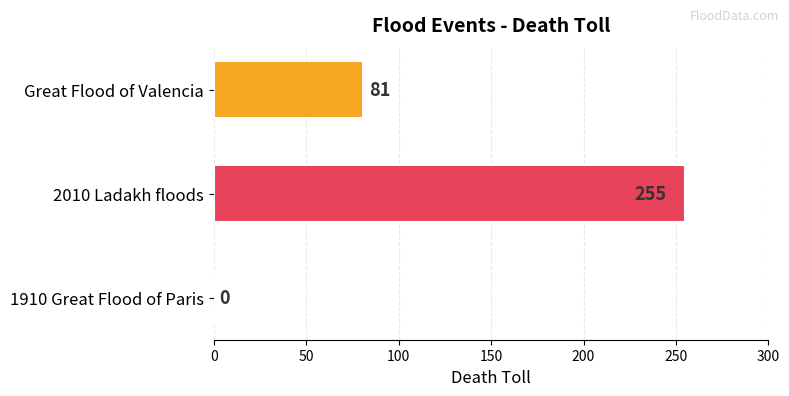

Which label corresponds to the largest value in the chart?

2010 Ladakh floods